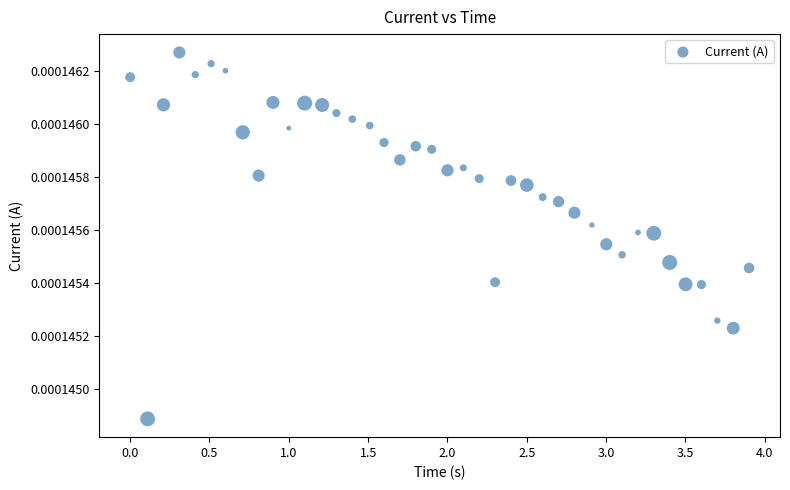

What is the range of X values (max minus min)?

3.9